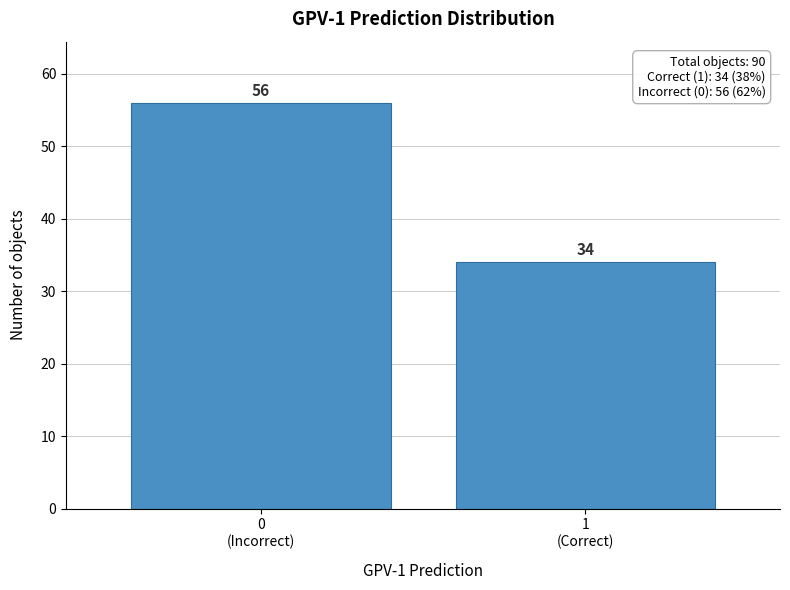

Reading left to right, extract all data points from this chart.

56	34